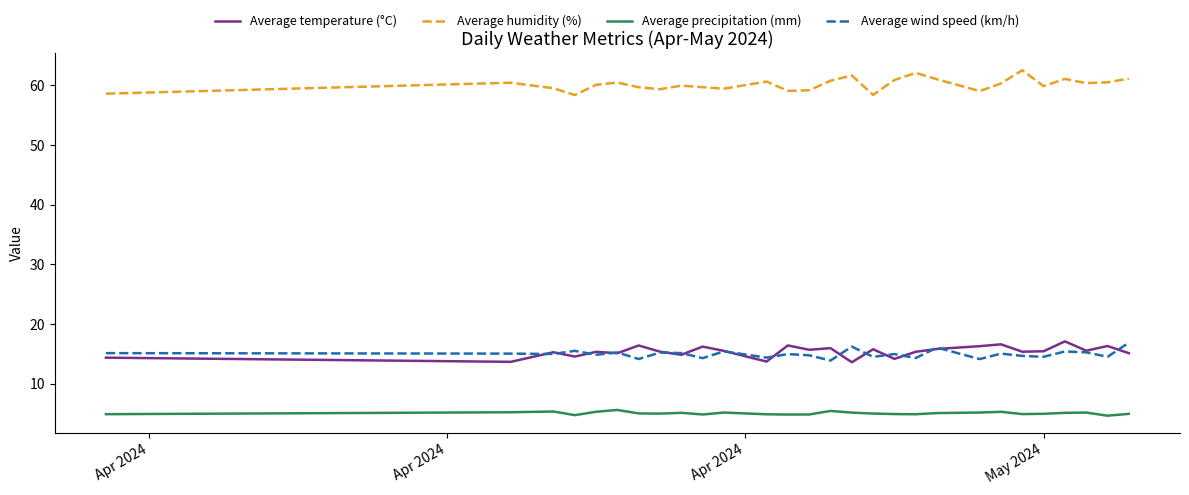

How many distinct data groups are displayed?

4